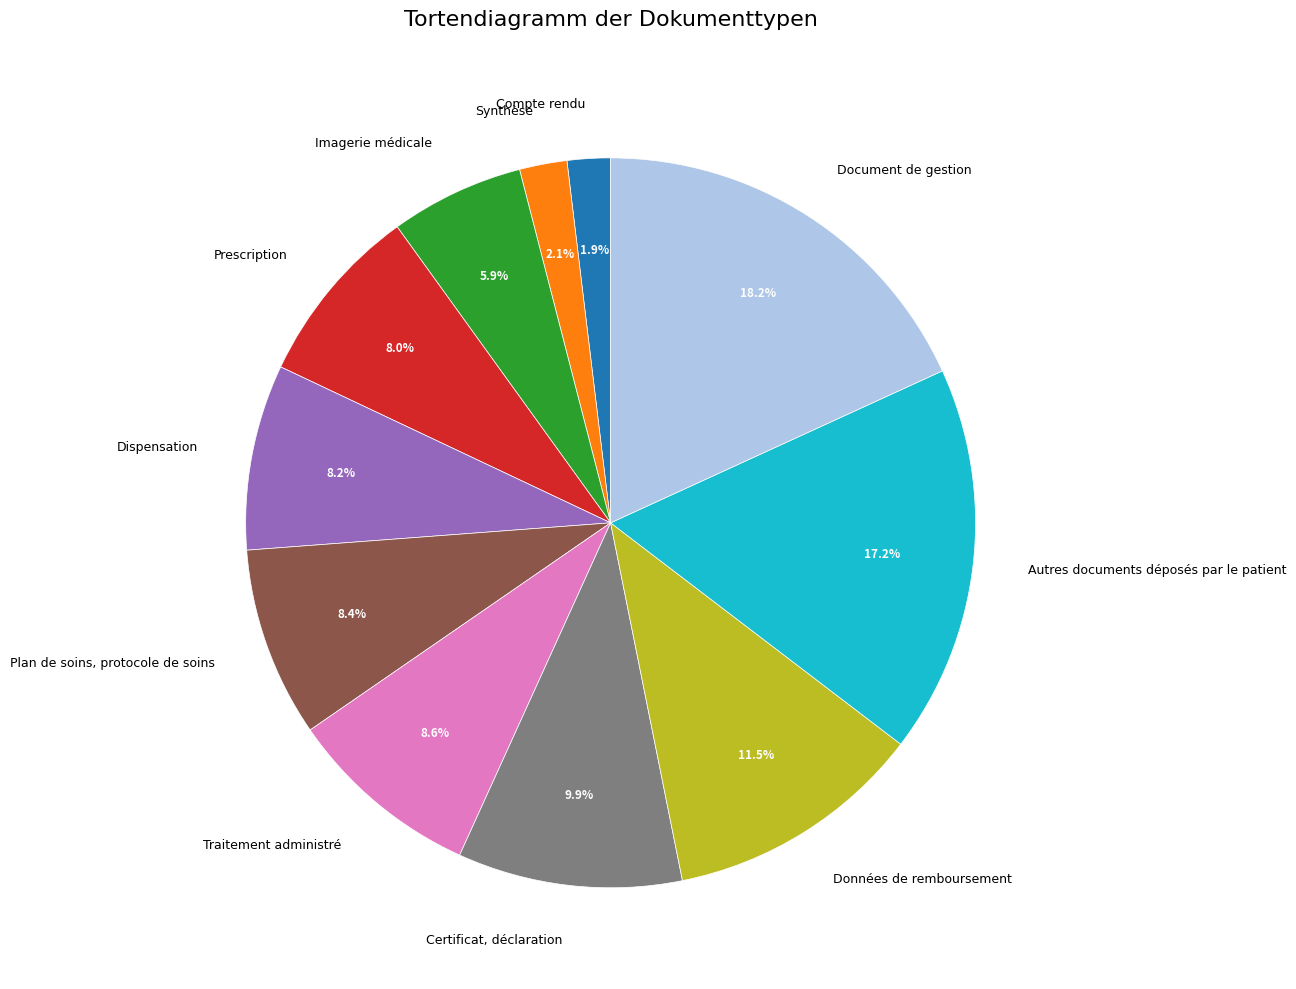

What is the largest slice in the pie chart?

Document de gestion